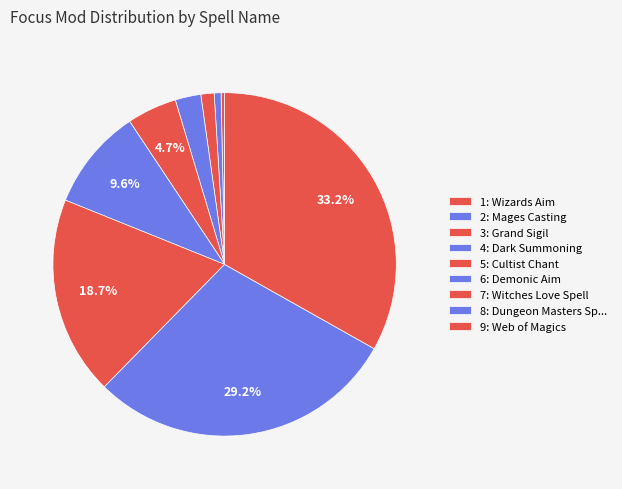

How many slices are in this pie chart?

9